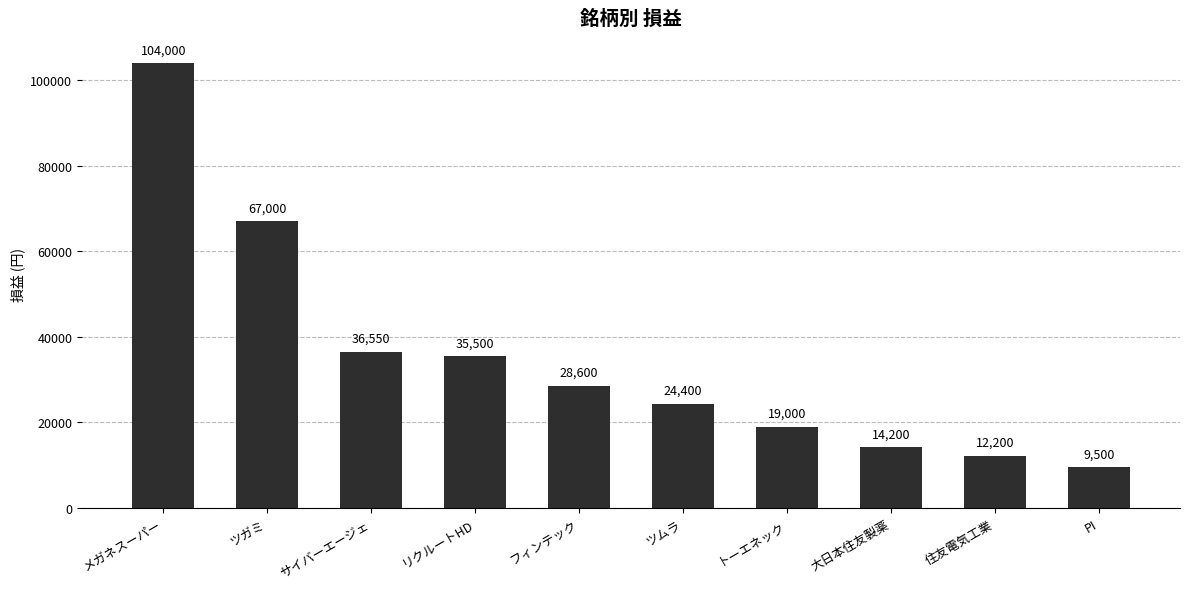

Reading left to right, what are all the values shown in this chart?

104000	67000	36550	35500	28600	24400	19000	14200	12200	9500